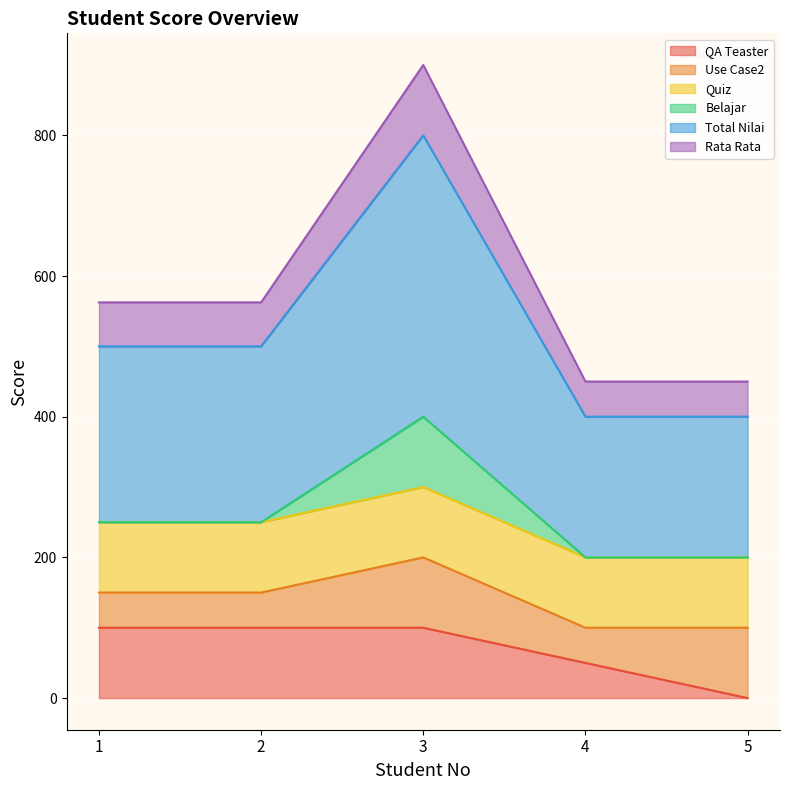

What are all the series names shown in the legend?

QA Teaster, Use Case2, Quiz, Belajar, Total Nilai, Rata Rata